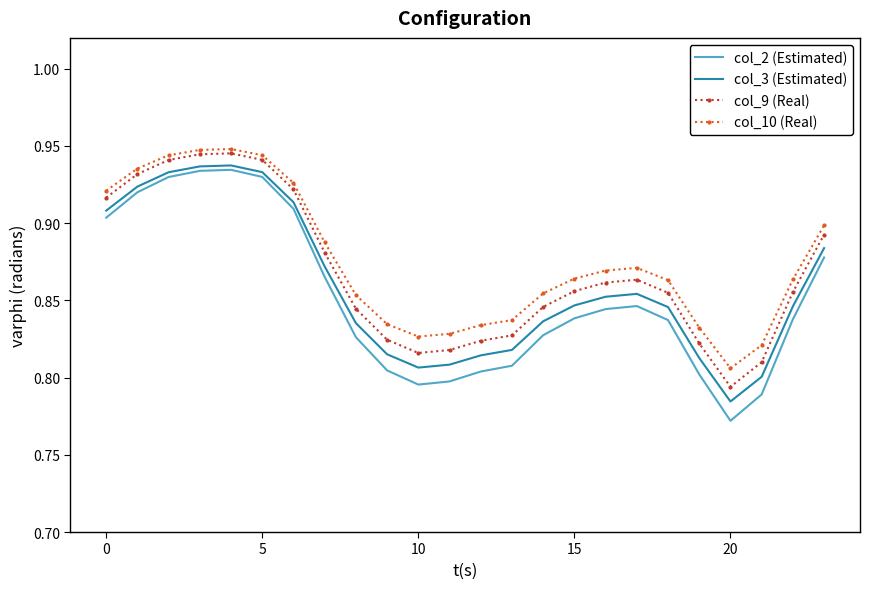

Which series has the largest range (max minus min)?

col_2 (Estimated)